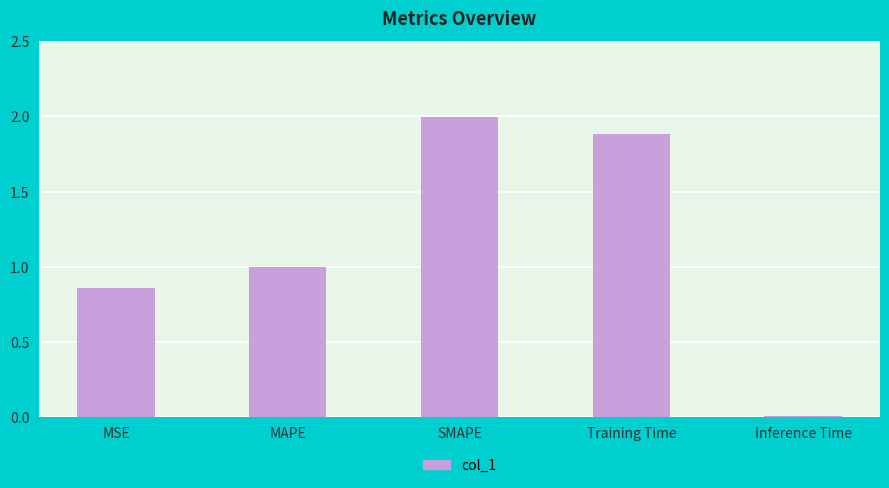

How many series are shown in this chart?

1